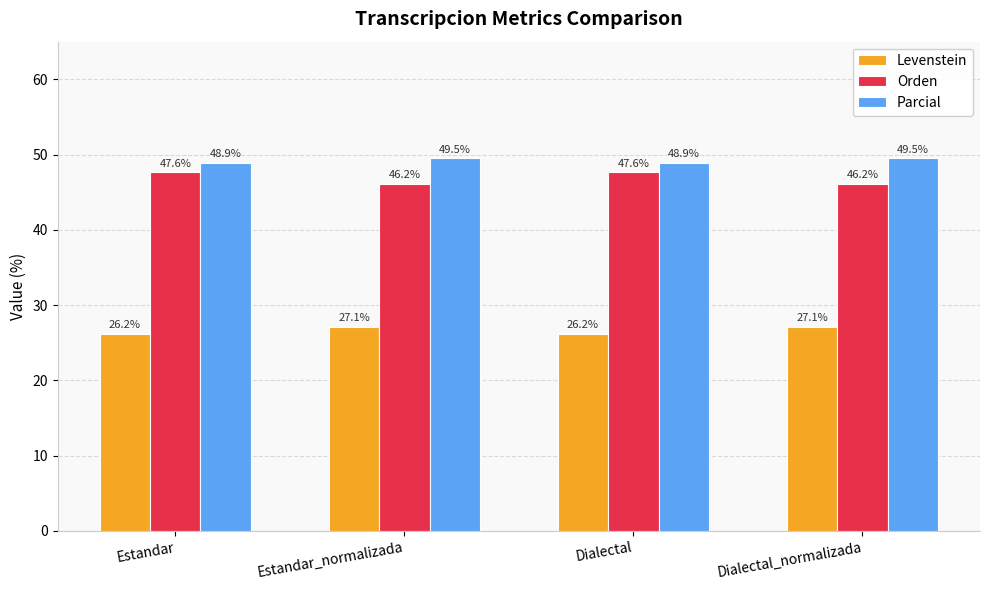

What is the maximum value shown in the chart?

49.5